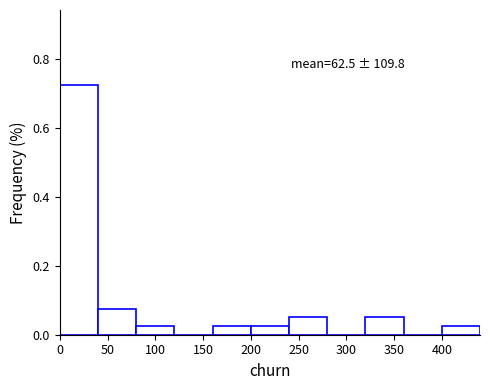

Which range on the x-axis has the tallest bar?

0 to 40